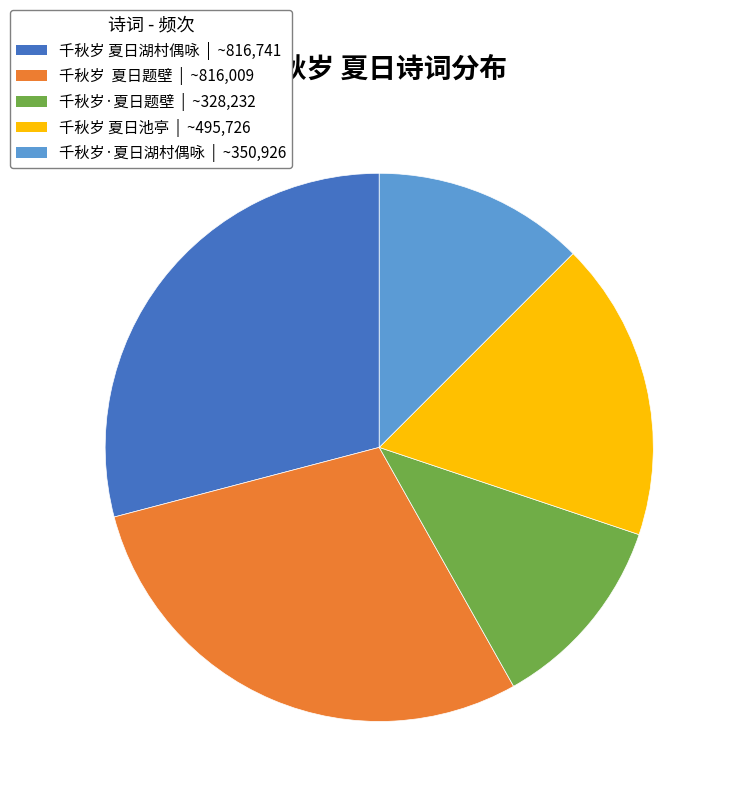

Is the sum of 千秋岁 夏日池亭 | ~495,726 and 千秋岁·夏日湖村偶咏 | ~350,926 greater than half?

No